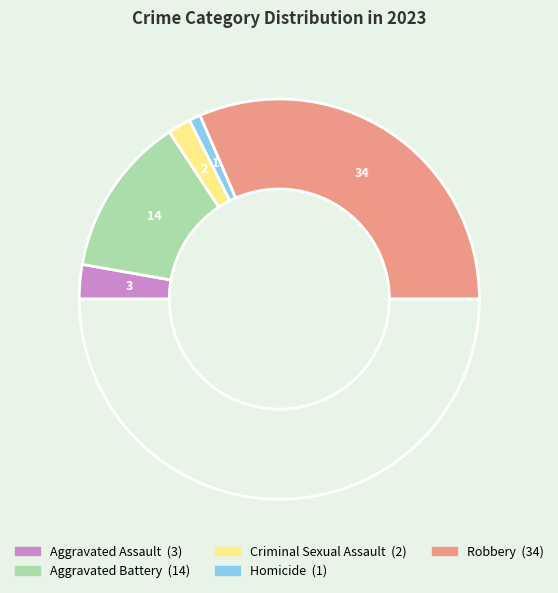

Rank the categories by value from lowest to highest.

Homicide, Criminal Sexual Assault, Aggravated Assault, Aggravated Battery, Robbery